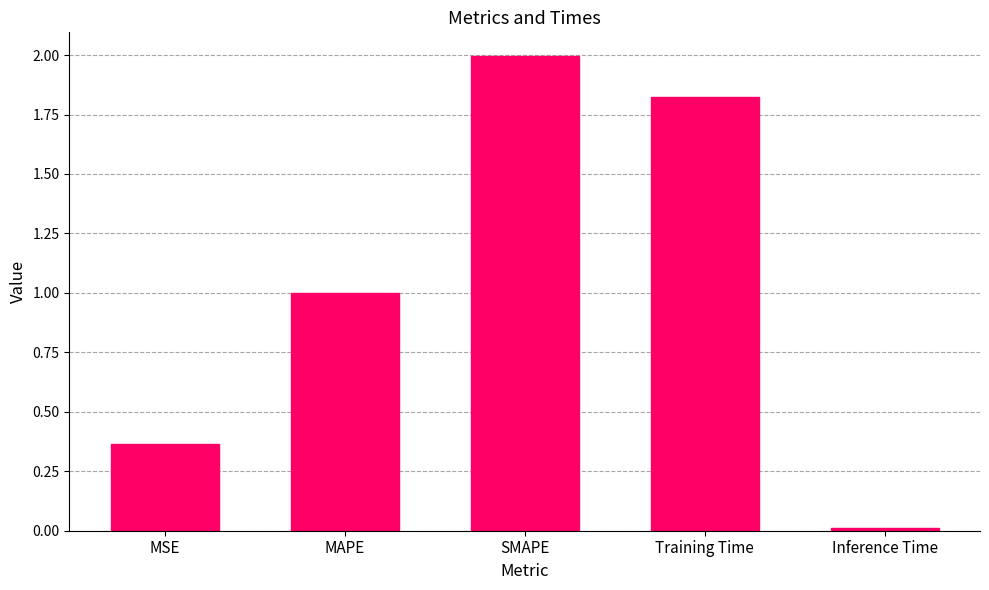

What is the label of the 1st bar from the left?

MSE